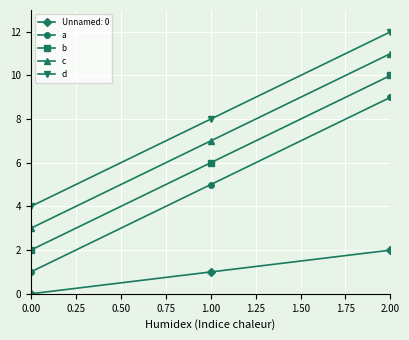

At 0.00, list the series in order from largest to smallest.

d, c, b, a, Unnamed: 0